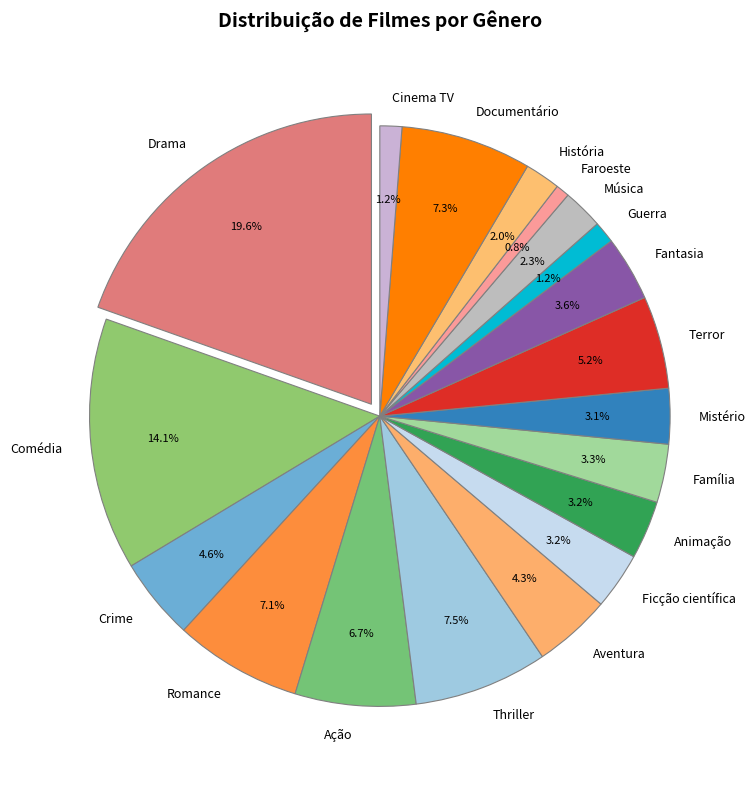

How many segments does this pie chart have?

19